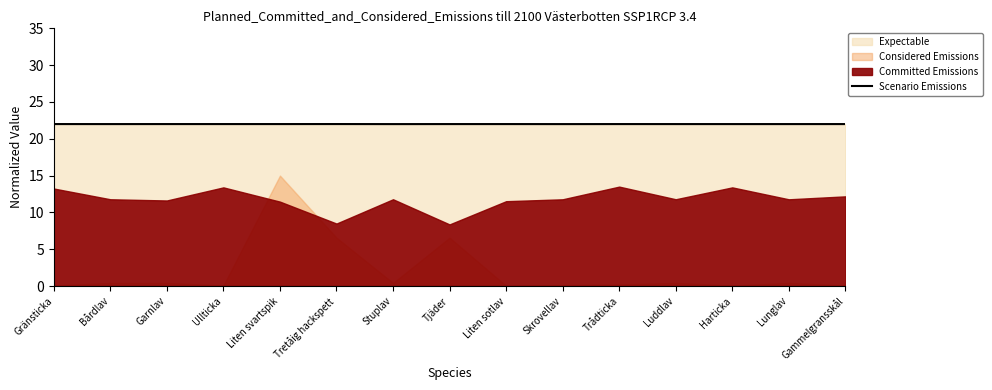

What is the highest value of the Scenario Emissions series?

22.0